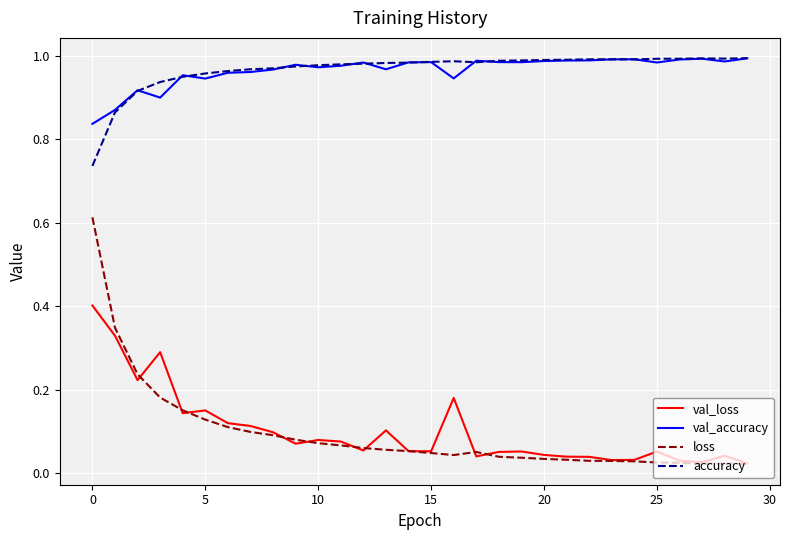

Does the chart display data point markers on the line(s)?

No